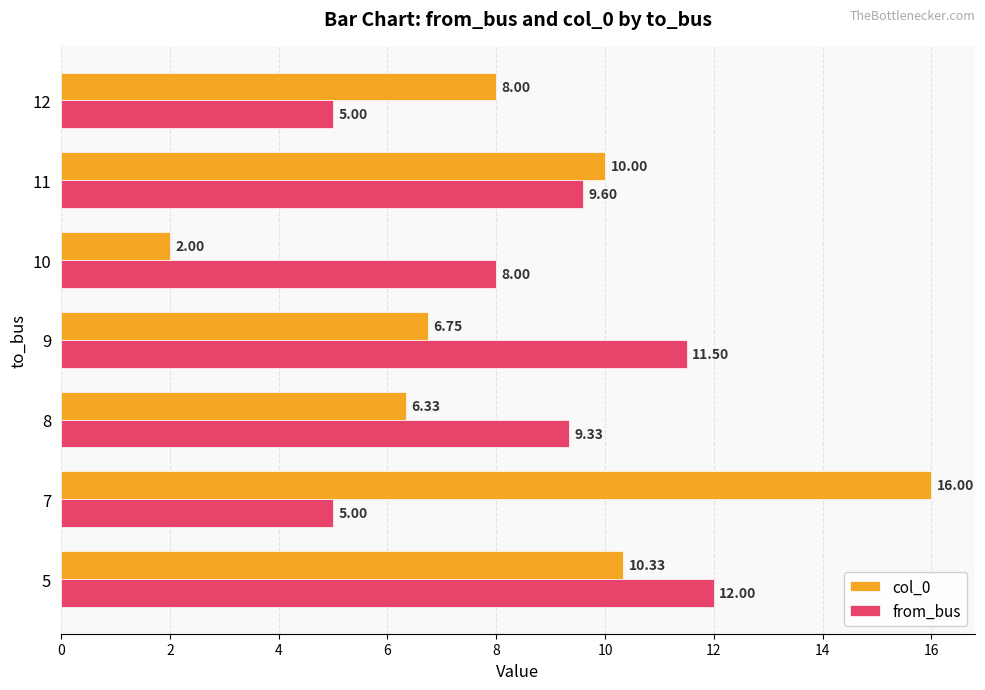

What is the spread (max minus min) of values at 8?

3.0